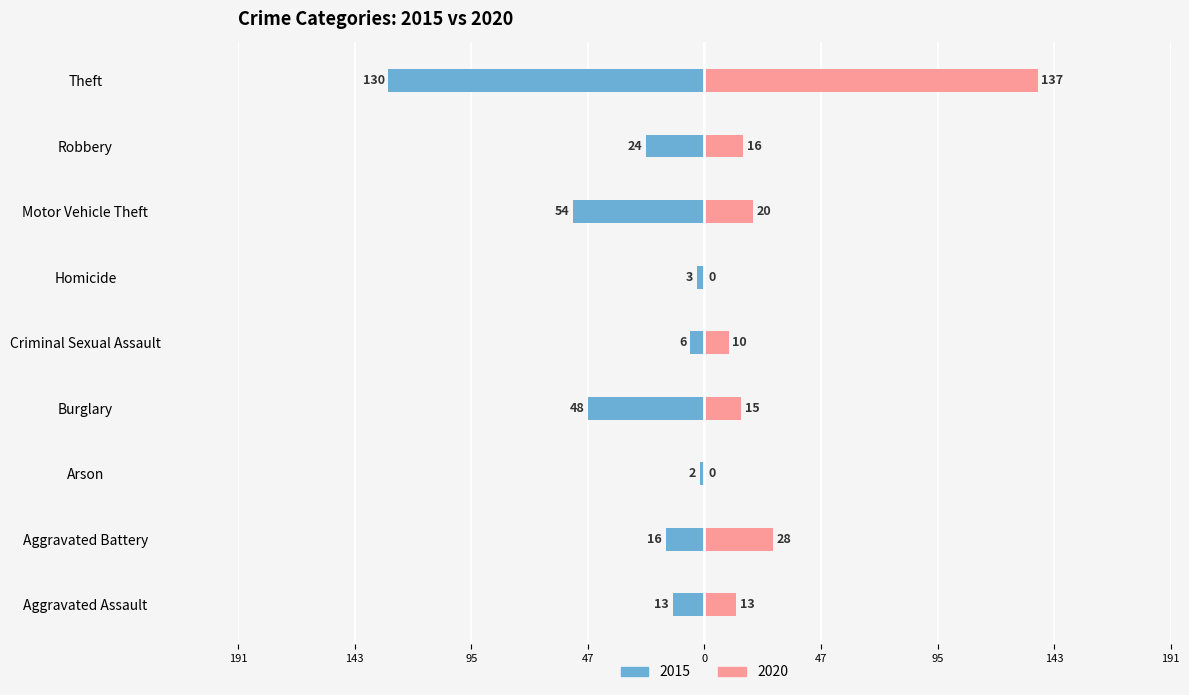

Where is 2020 nearest to the value 68?

Aggravated Battery